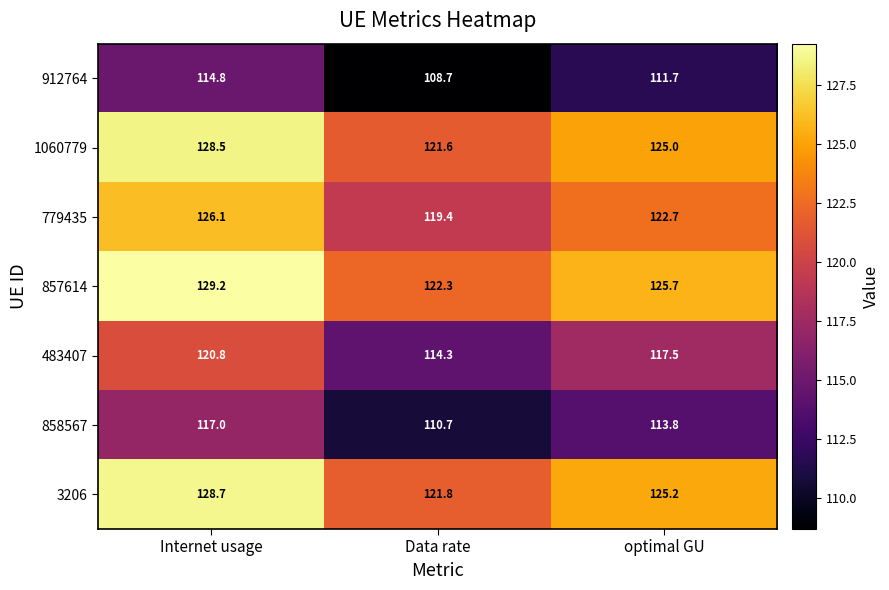

What is the spread (max minus min) of values at Internet usage?

14.4